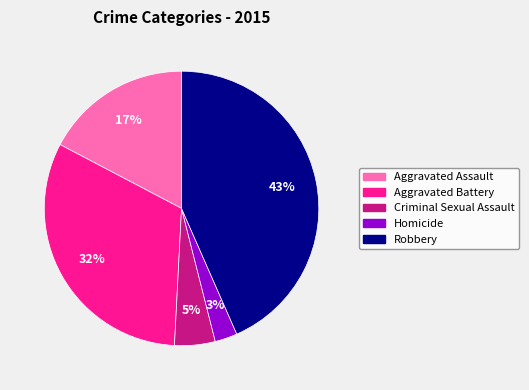

Which slice is the largest?

Robbery